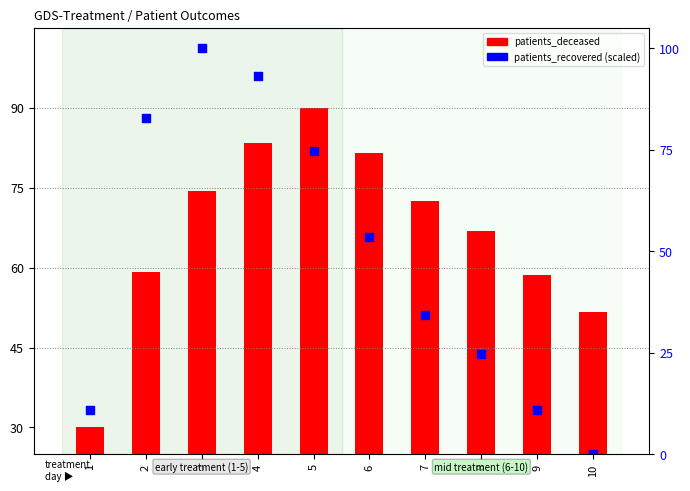

Which series reaches the minimum Y coordinate?

patients_recovered